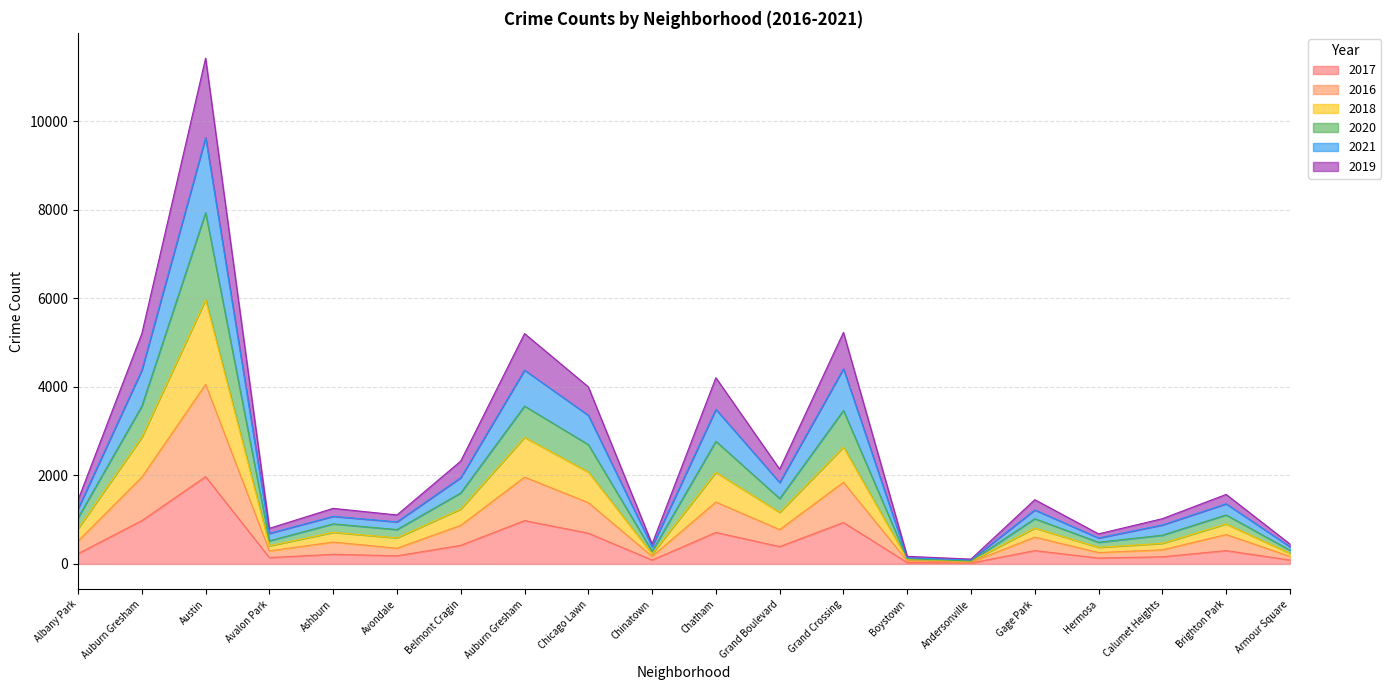

What are all the series names shown in the legend?

2017, 2016, 2018, 2020, 2021, 2019